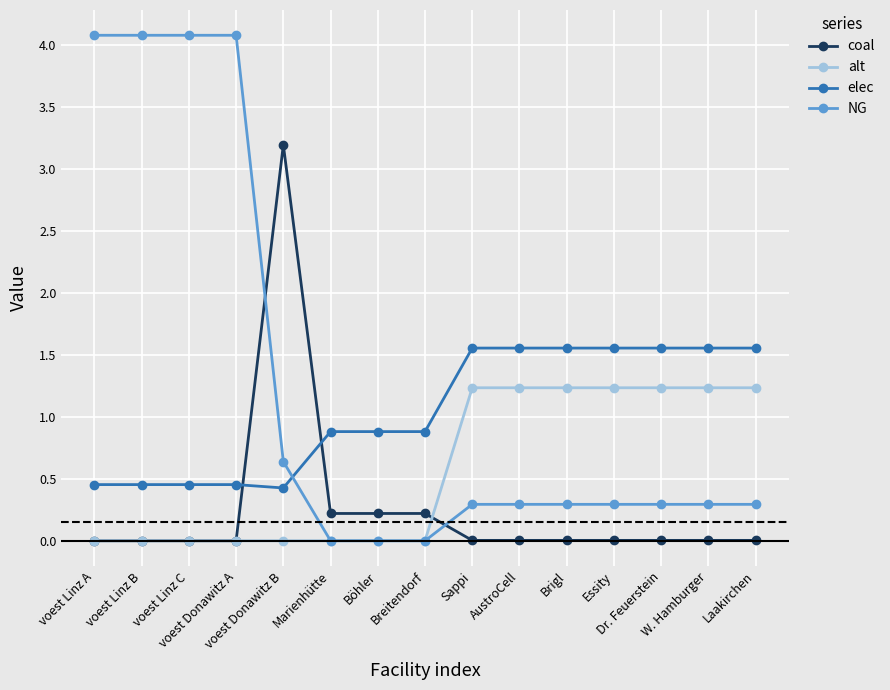

Where is NG nearest to the value 2?

voest Donawitz B